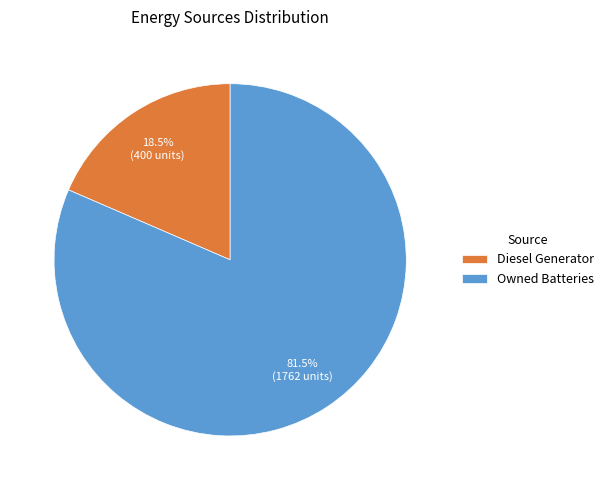

Which slice is the largest?

Owned Batteries